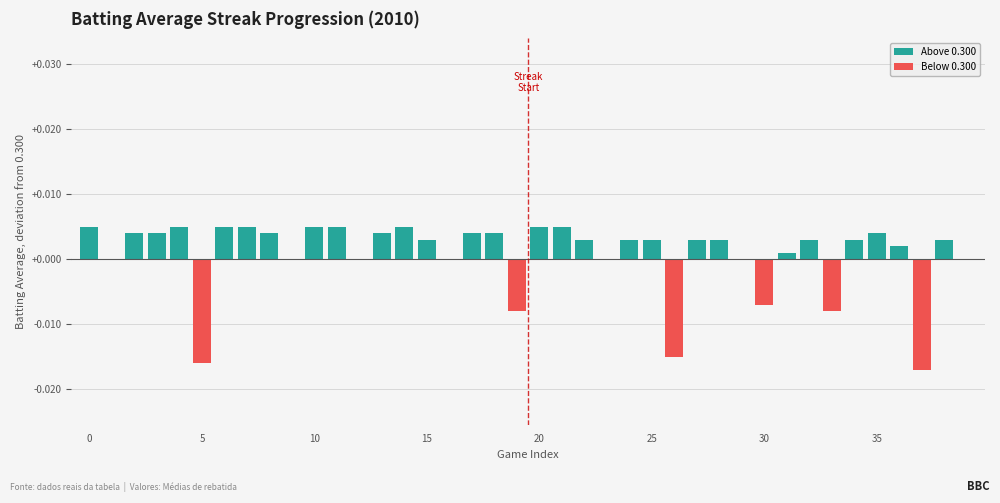

True or false: Above 0.300 has a value of 0.0 at 29.

True